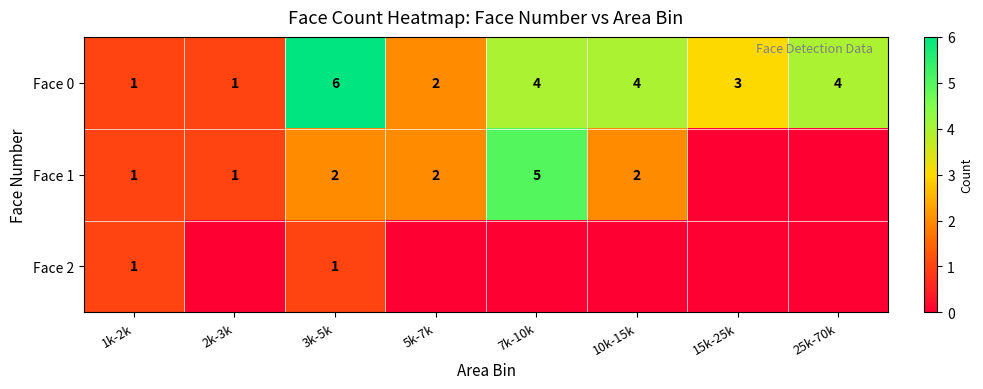

What is the sum of all Face 0 values?

25